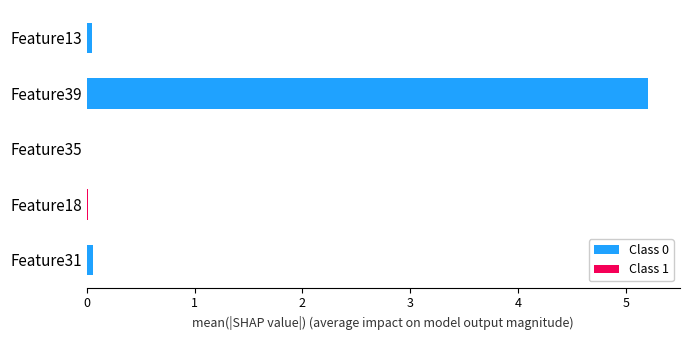

The value of Class 0 at Feature39 is 5.2. True or false?

True